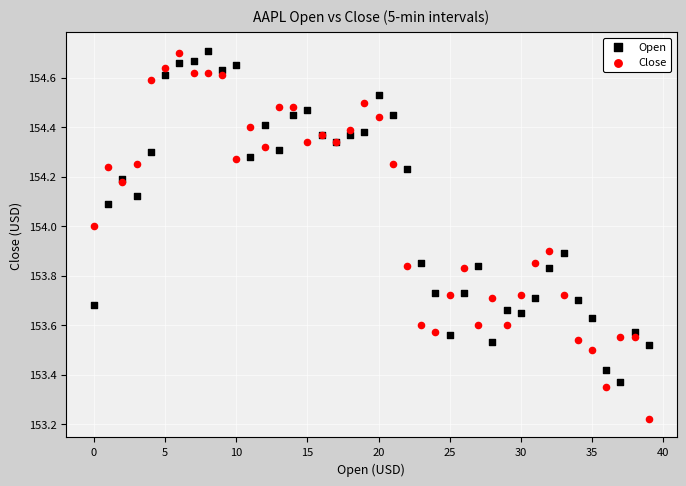

Which series has the widest spread of Y values?

Close